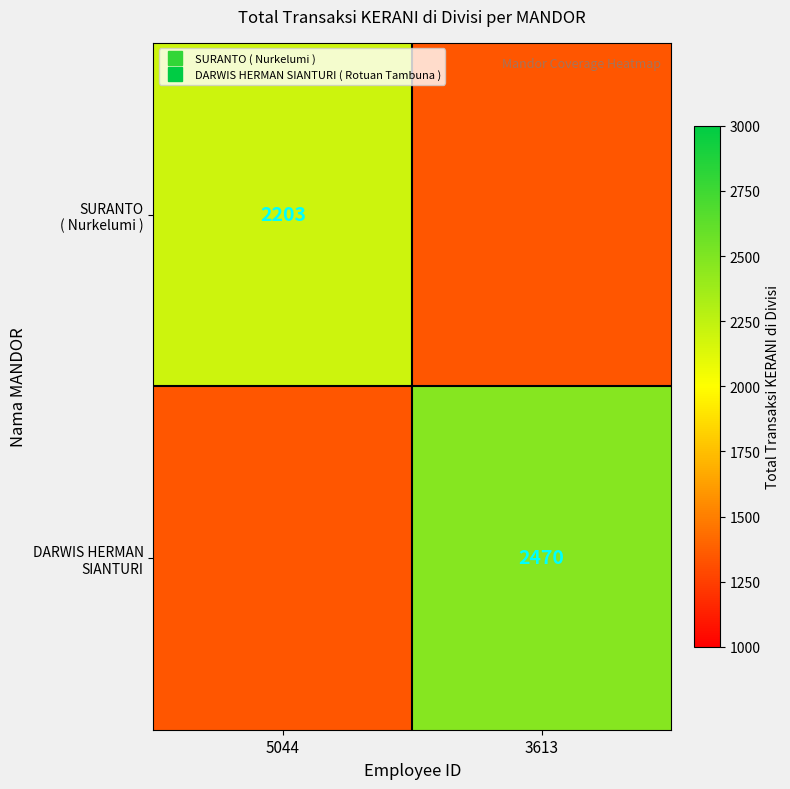

What is the difference between the highest and lowest values at 5044?

866.5